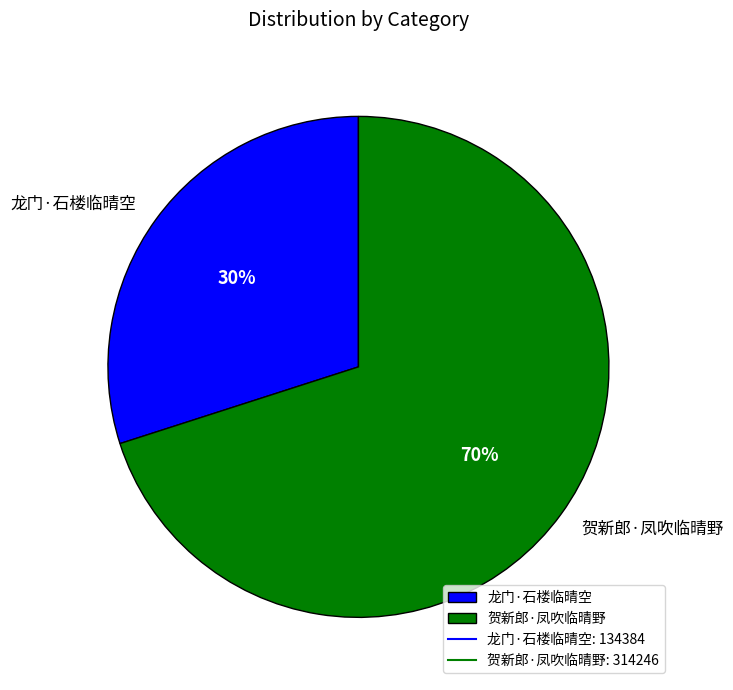

How many slices are in this pie chart?

2